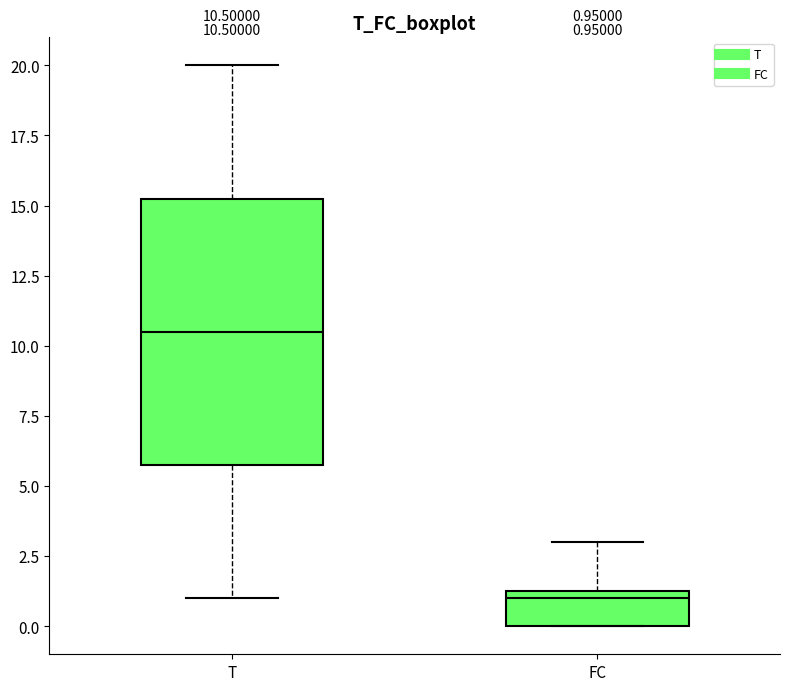

Which box is the tallest, from its lower edge to its upper edge?

T